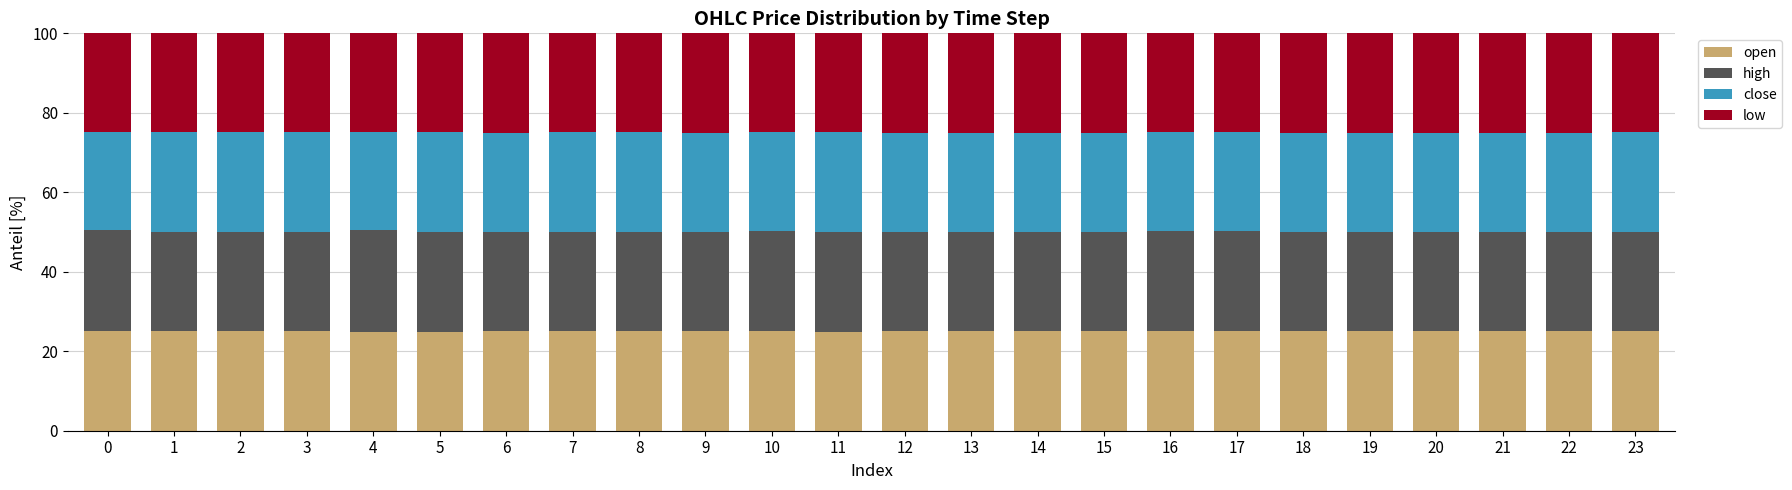

What is the total value across all series at 22?

100.0